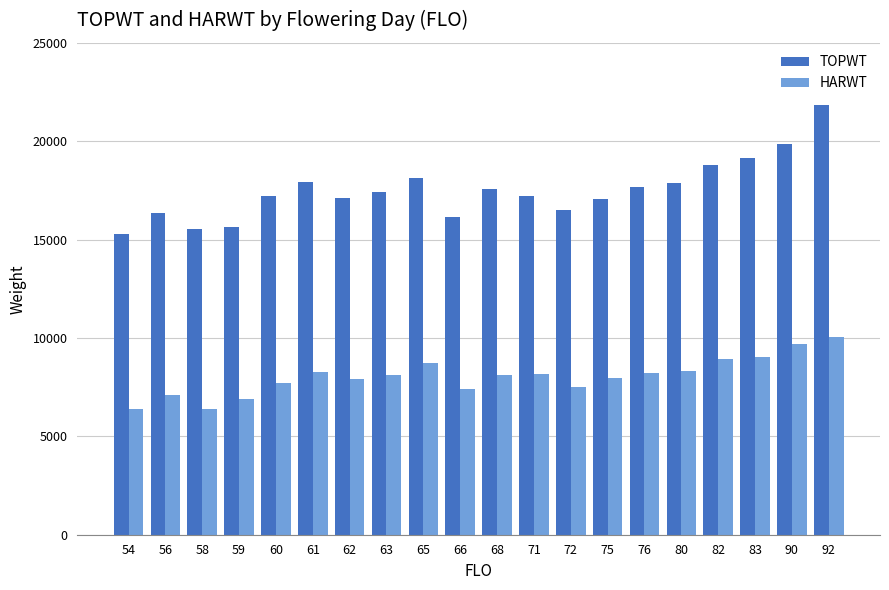

What is the difference between the maximum and minimum values in the HARWT series?

3664